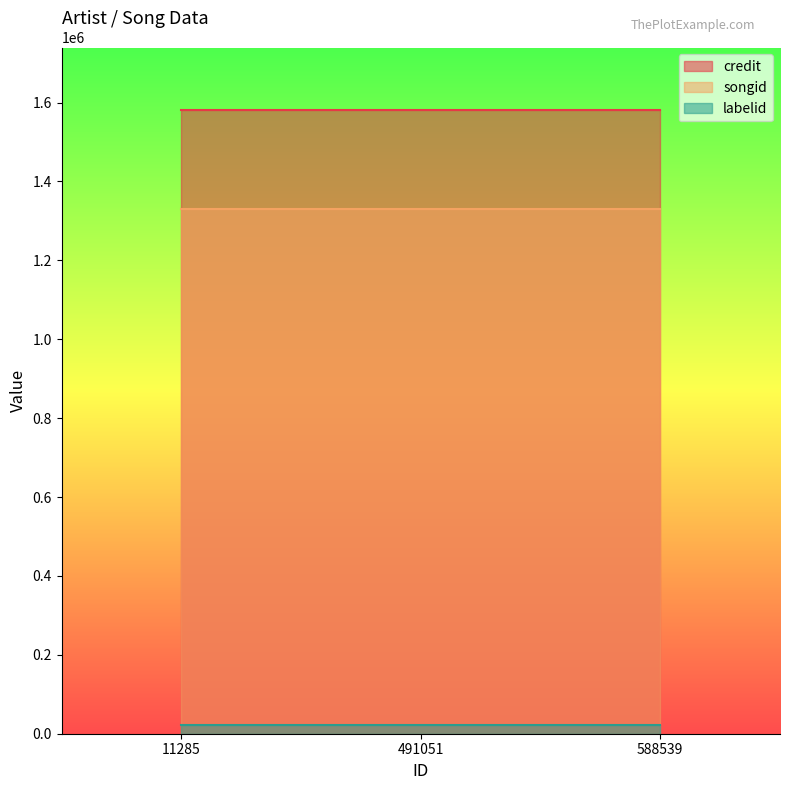

The value of labelid at 588539 is 21599. True or false?

True